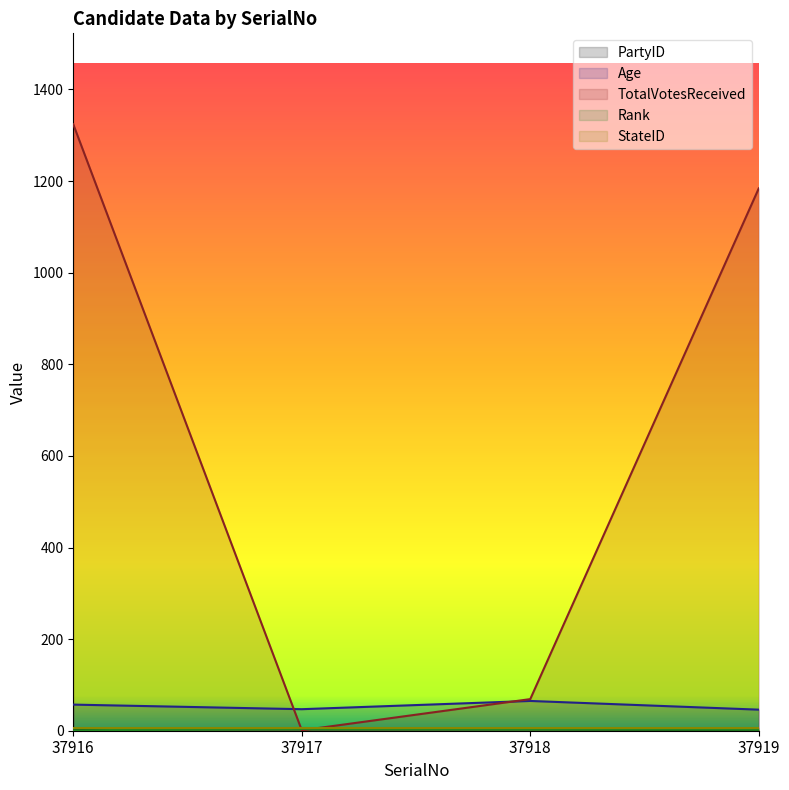

What is the minimum value for Rank?

1